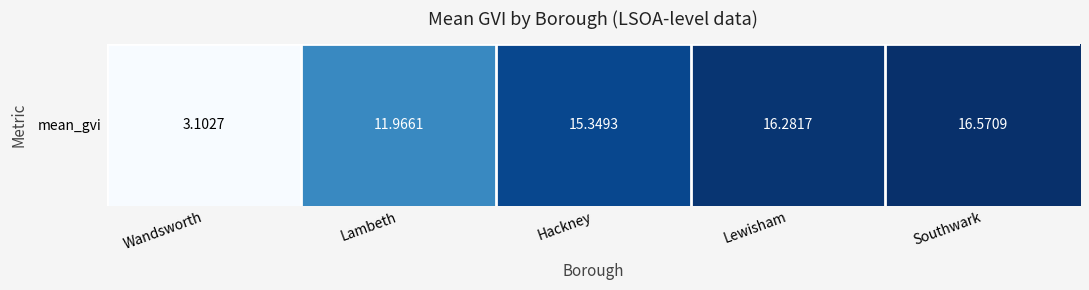

Reading right to left, what are all the values shown in this chart?

Southwark=16.6	Lewisham=16.3	Hackney=15.3	Lambeth=12.0	Wandsworth=3.1